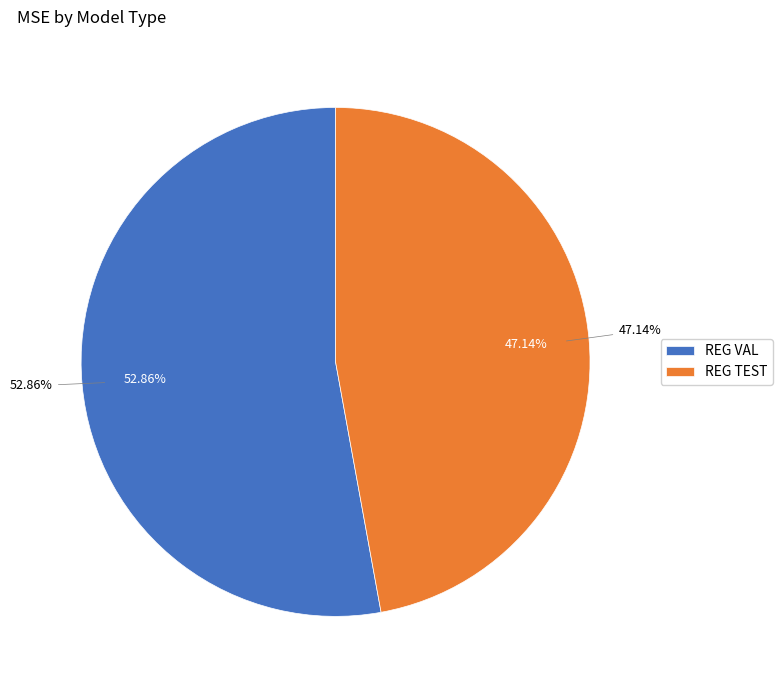

What percentage is the REG VAL slice, to the nearest percent?

53%